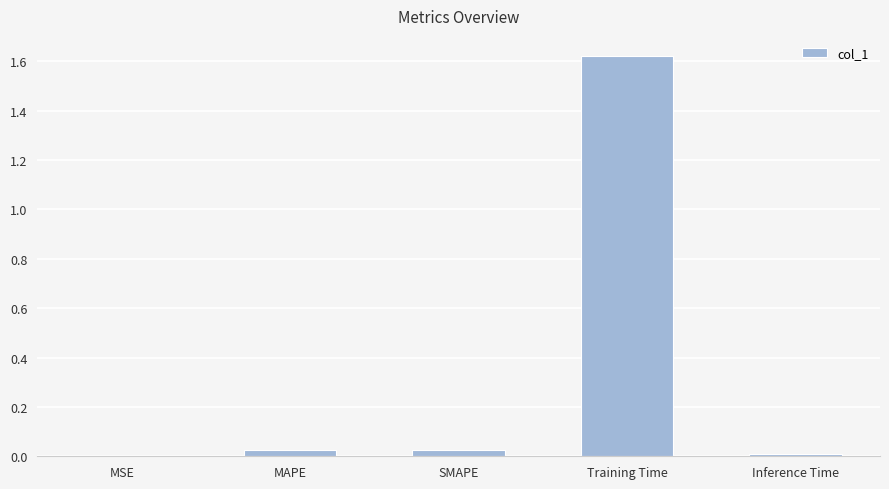

Which has a higher value, MSE or SMAPE?

SMAPE